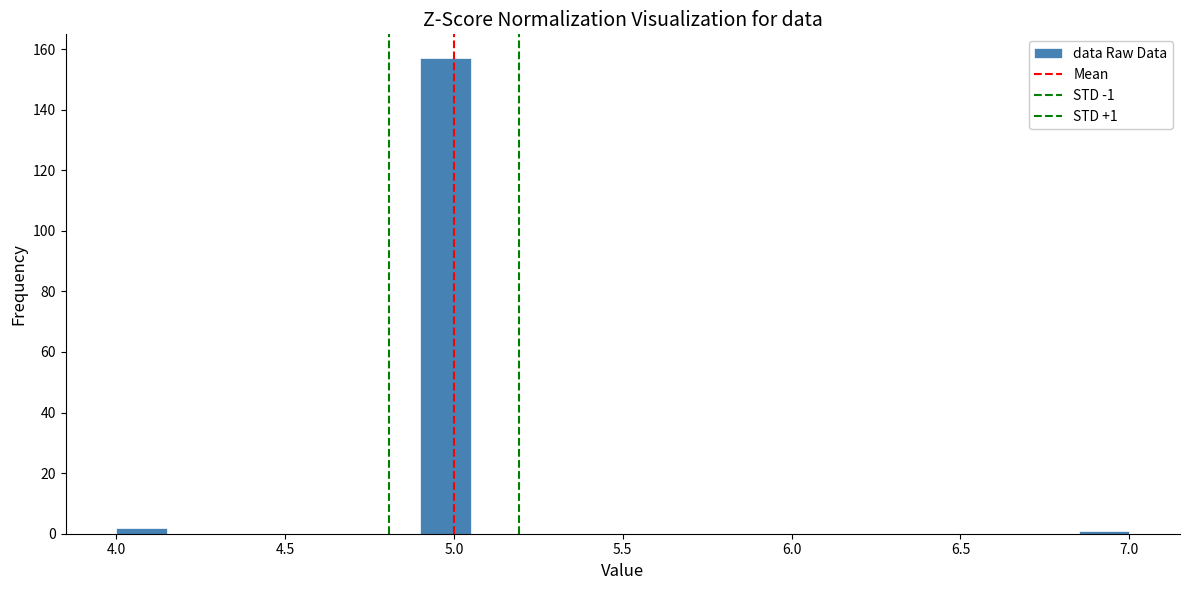

Read against the x-axis, roughly where is the centre of the tallest bar?

5.00